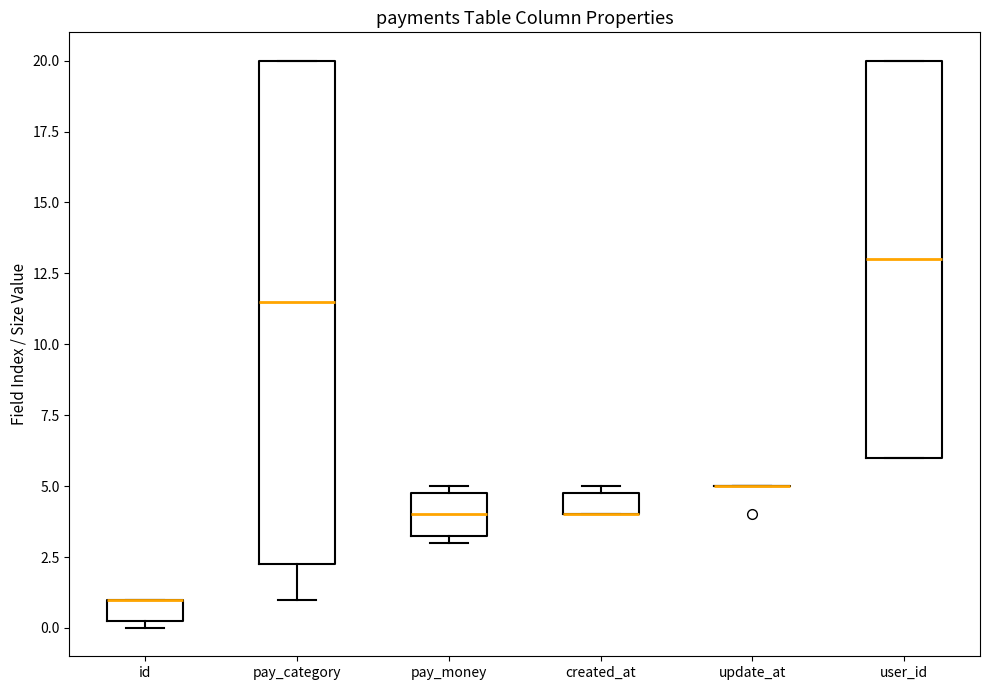

Comparing the boxes themselves (not the whiskers), which one is the tallest?

pay_category